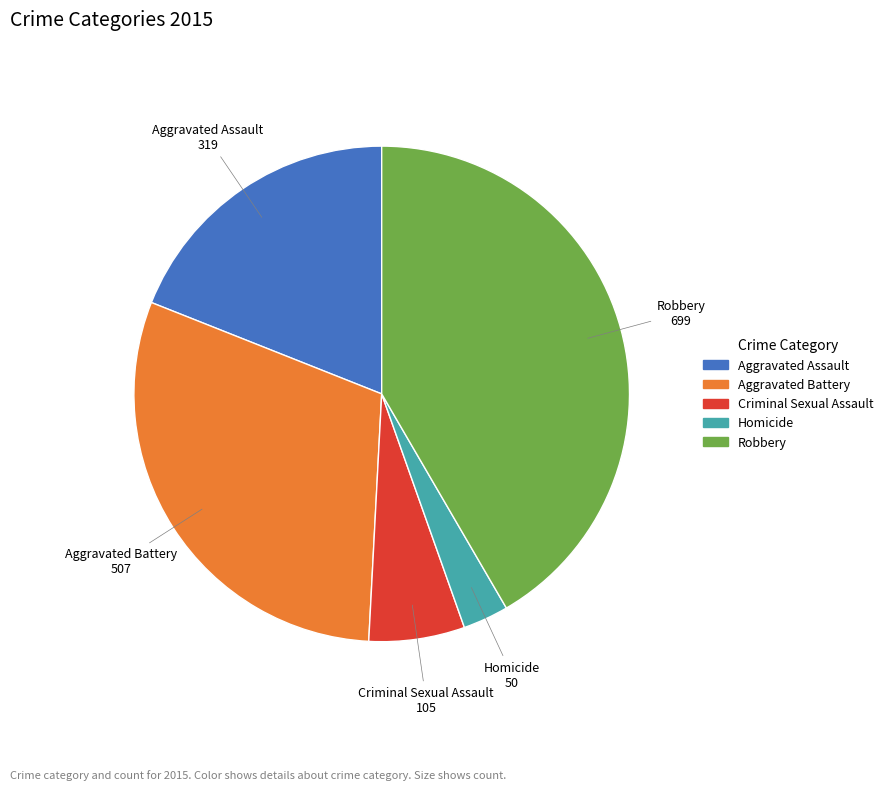

Is the sum of Homicide and Robbery greater than half?

No